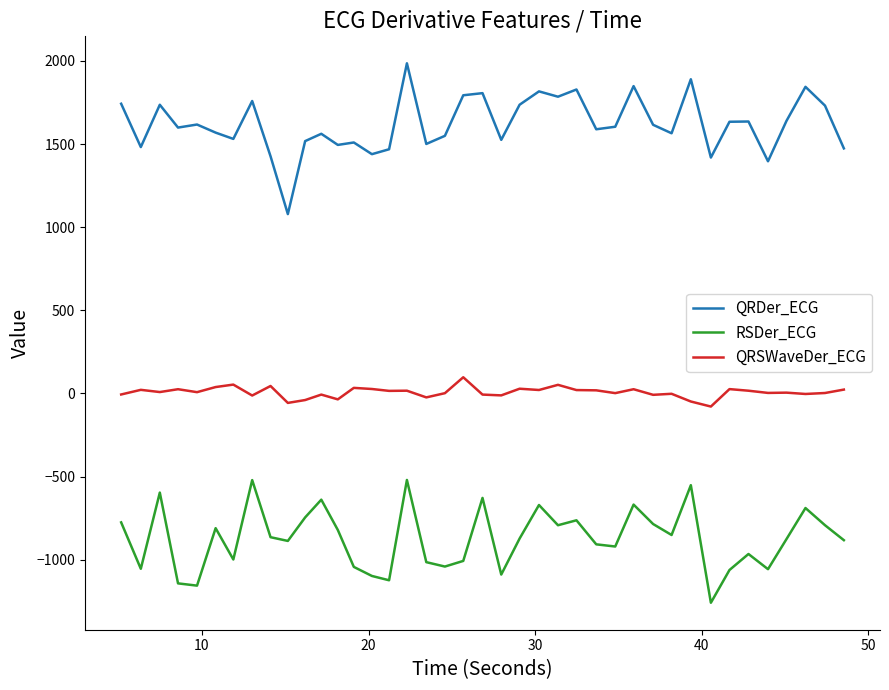

True or false: QRSWaveDer_ECG and RSDer_ECG intersect in this chart.

False